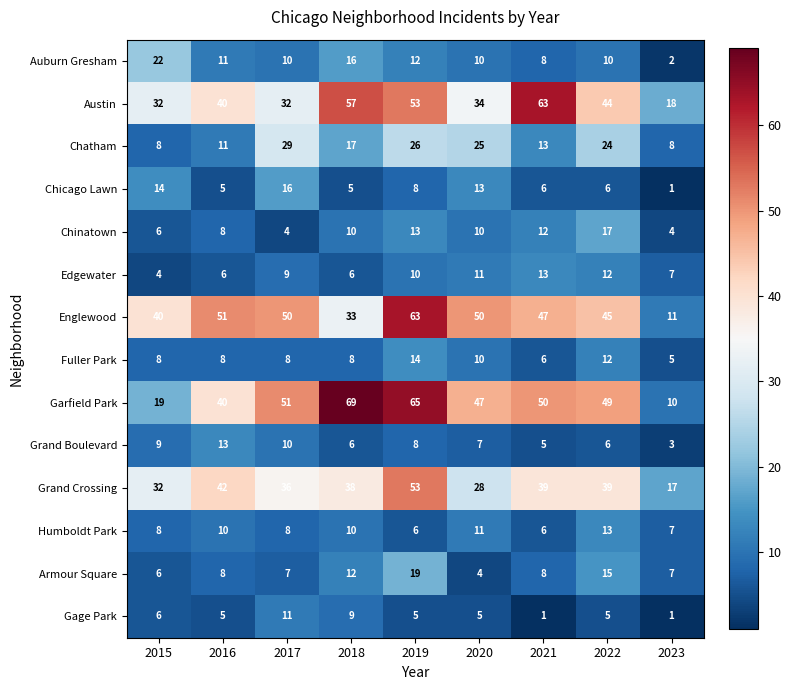

What is the difference between the maximum and second lowest values in the Grand Crossing series?

25